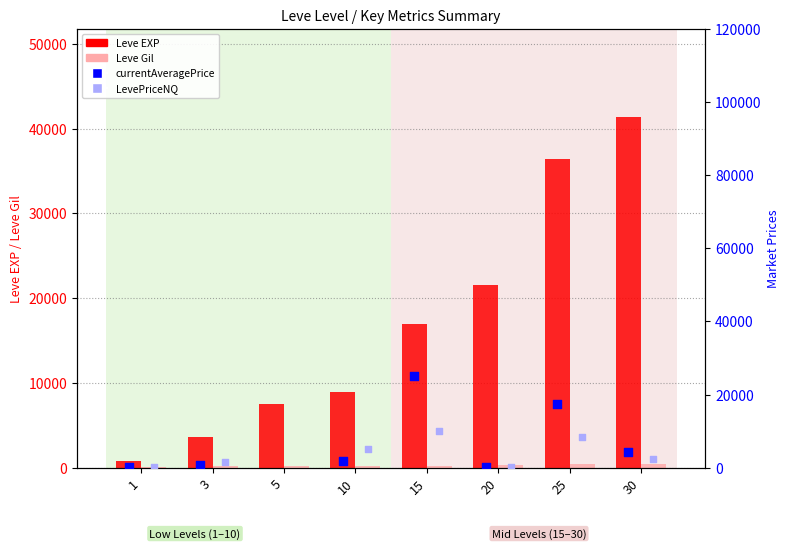

Is the value of Leve EXP at 1 greater than the value of LevePriceNQ at 10?

No